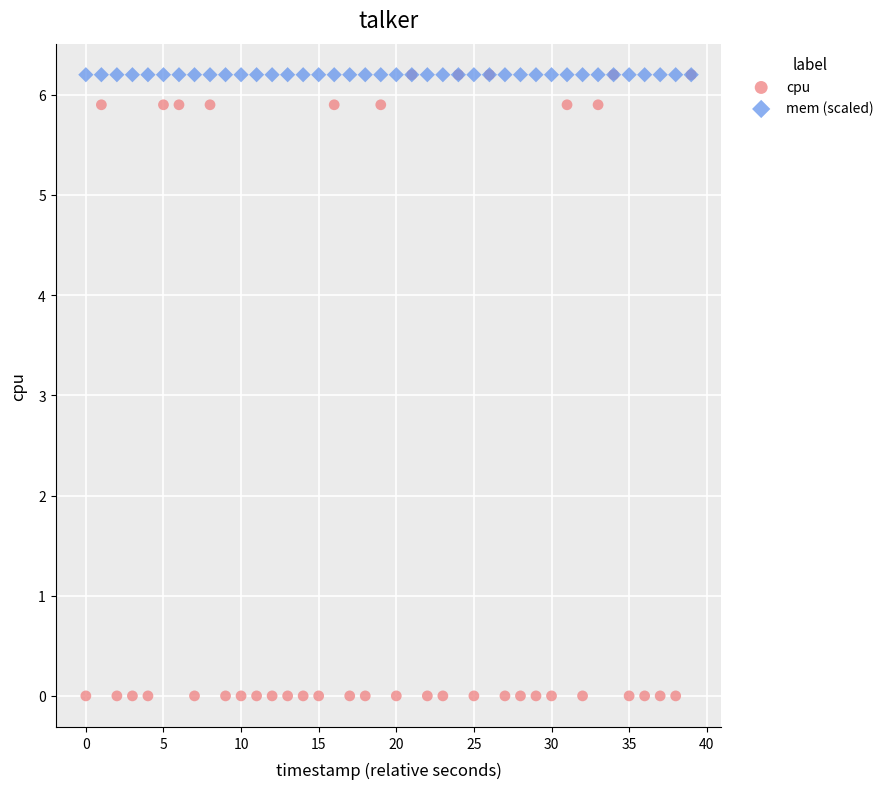

What are all the series names shown in the legend?

cpu, mem (scaled)